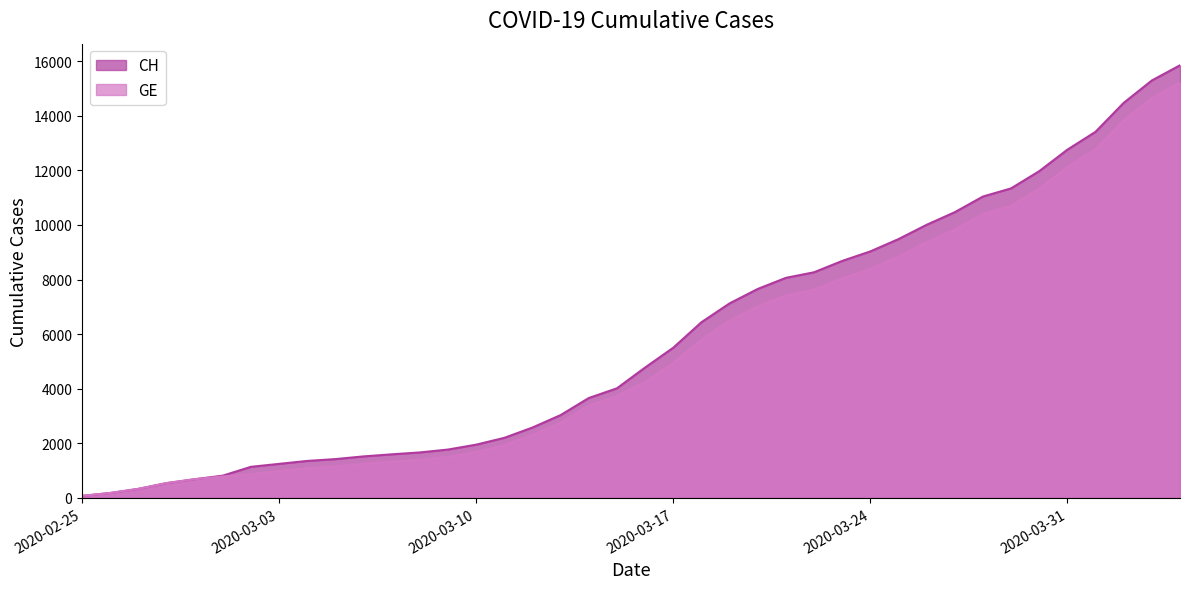

What is the total value across all series at 2020-04-02?

28304